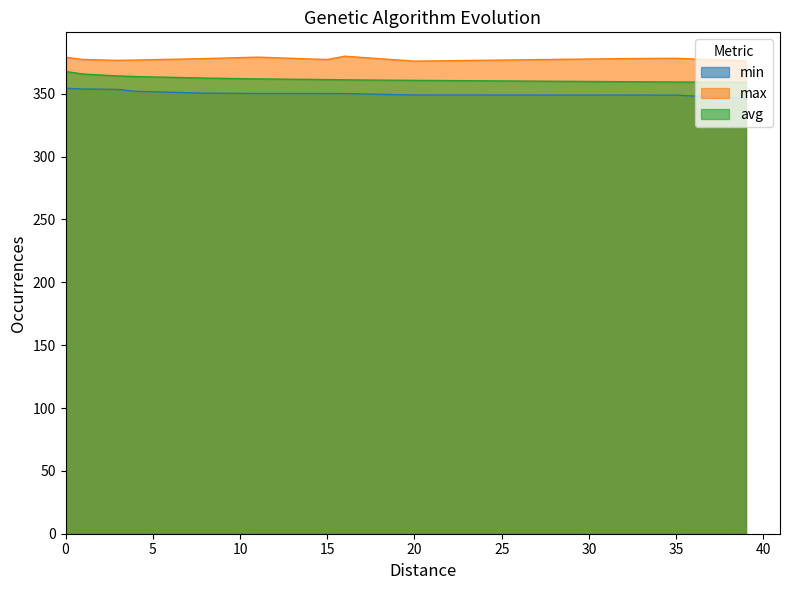

Reading right to left, extract all data points from this chart.

min: 39=346.2	35=348.9	32=348.9	20=349.0	16=350.1	15=350.2	11=350.2	8=350.5	4=351.9	3=353.4	1=353.8	0=354.4
max: 39=376.1	35=378.2	32=378.0	20=375.9	16=379.8	15=377.2	11=379.1	8=378.0	4=376.8	3=376.6	1=377.2	0=379.0
avg: 39=359.0	35=359.3	32=359.6	20=360.6	16=361.1	15=361.3	11=361.8	8=362.5	4=363.7	3=364.1	1=365.7	0=367.7